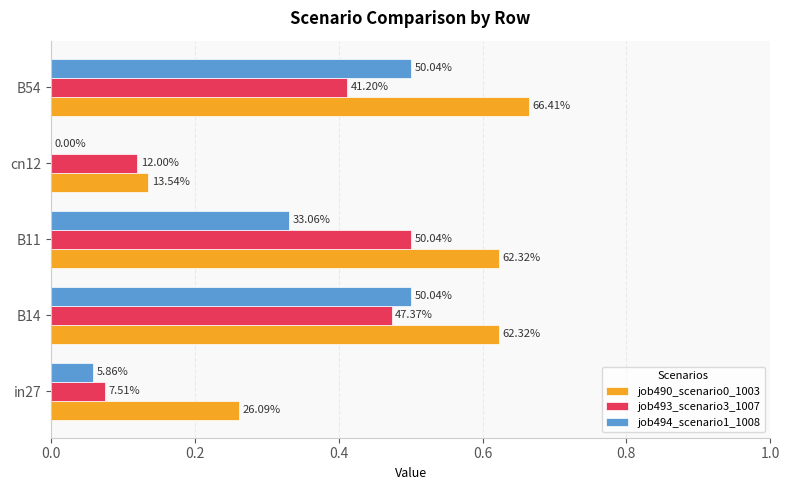

What is the difference between the maximum and second lowest values in the job494_scenario1_1008 series?

0.4